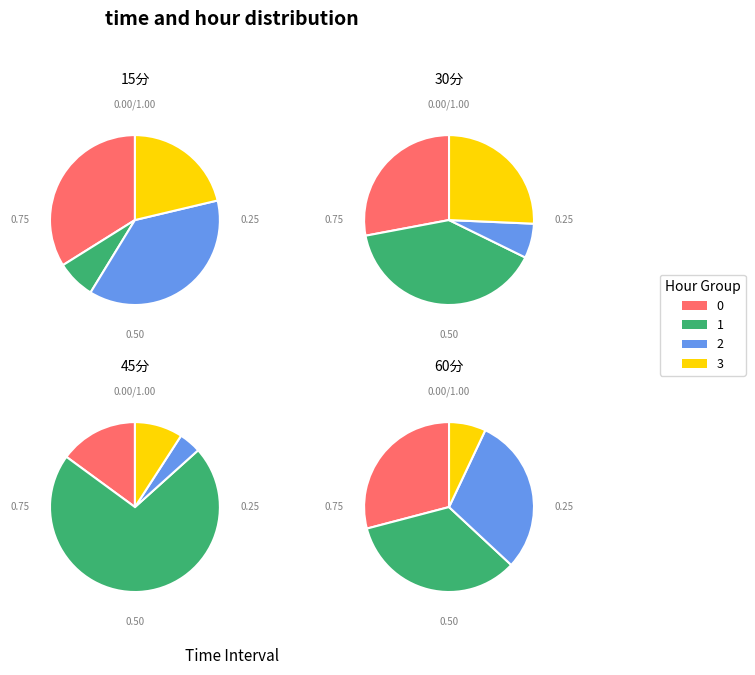

How many slices are in this pie chart?

4